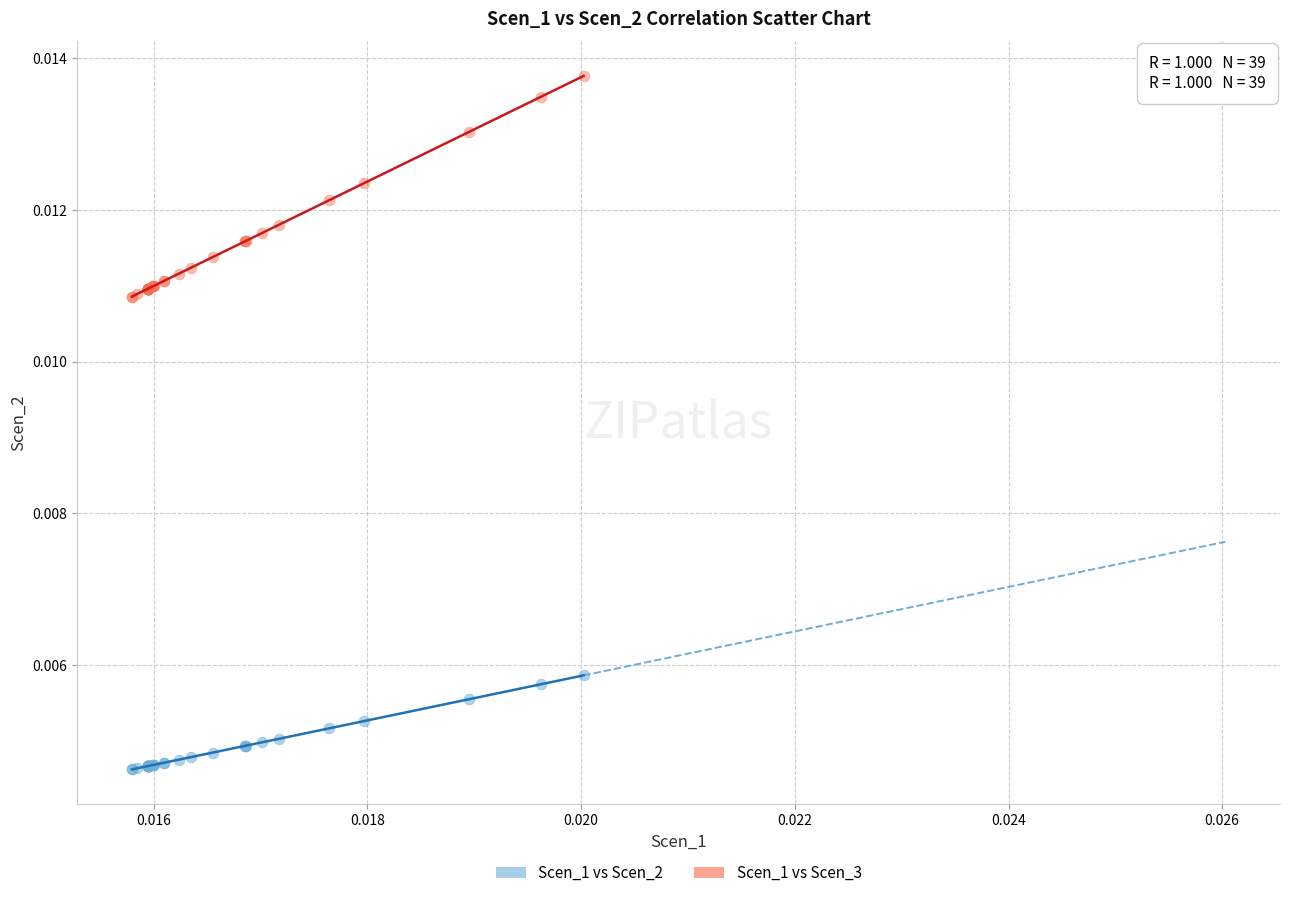

Which series has the widest spread of Y values?

Scen_1 vs Scen_3